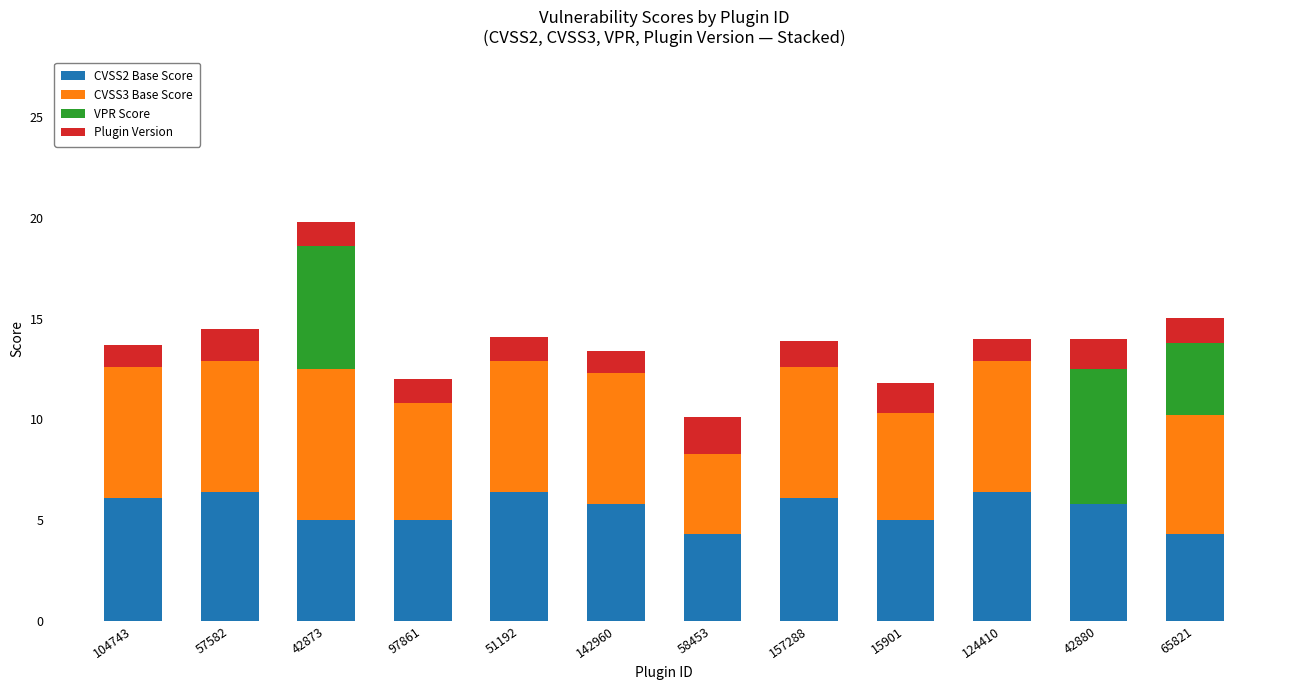

True or false: CVSS2 Base Score has a value of 2.0 at 42873.

False